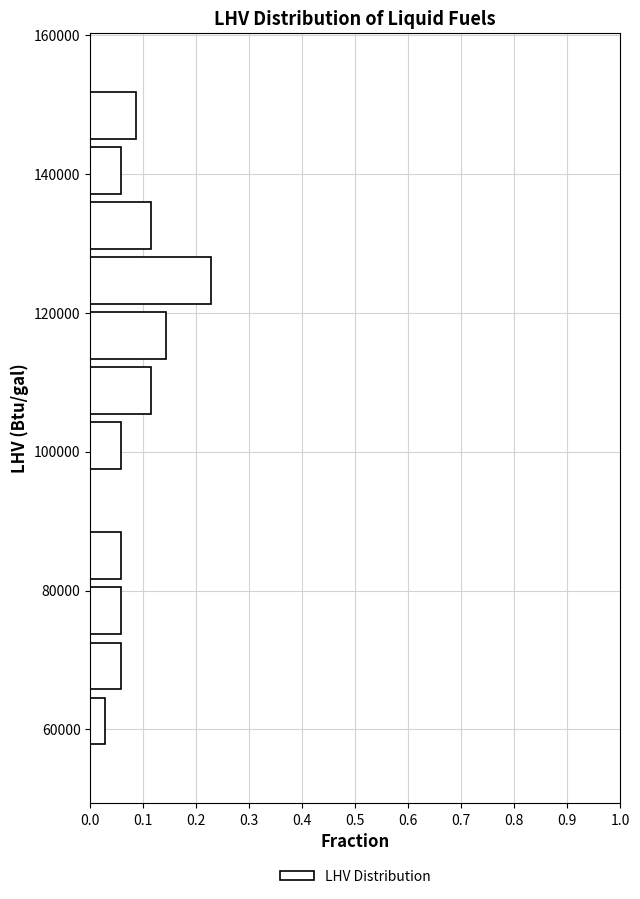

Around what value on the y-axis is the longest bar? Give the approximate position of its centre, as read against the axis.

124000